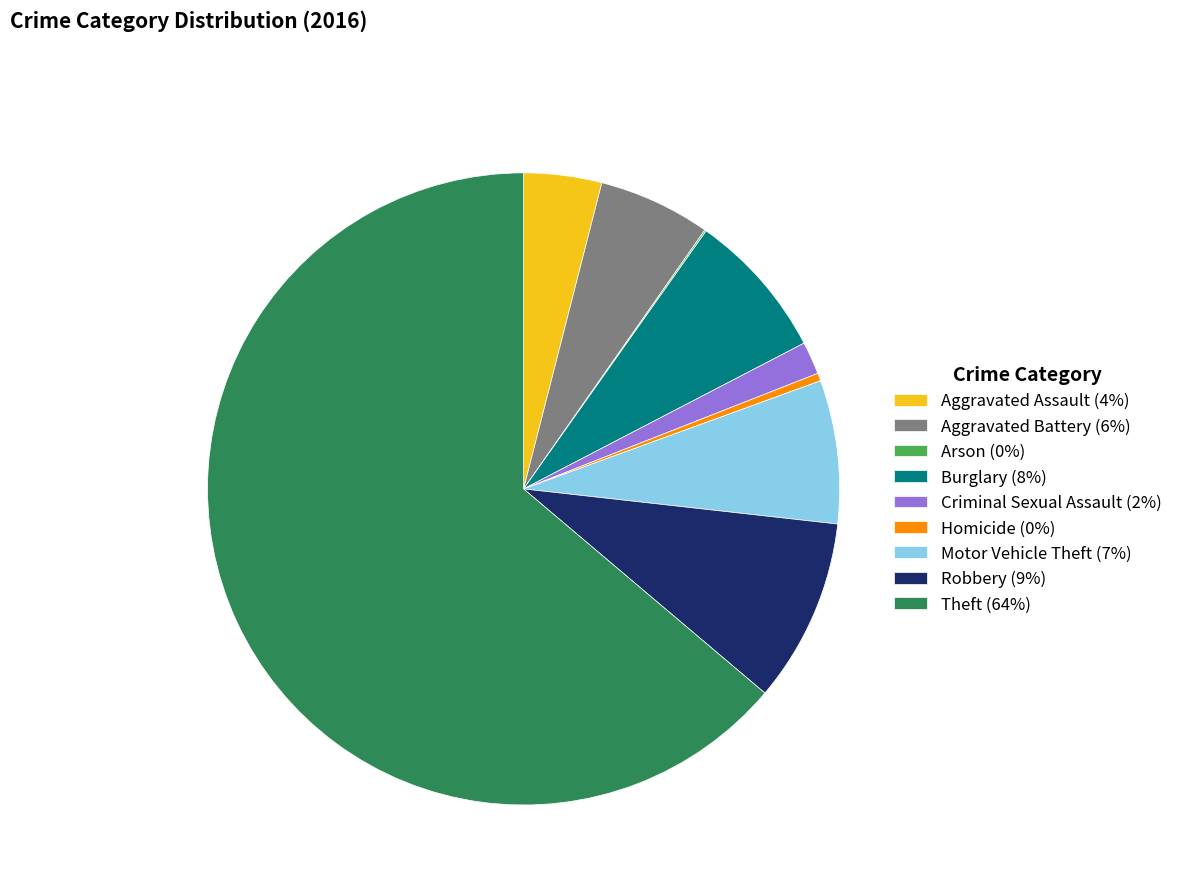

Between Motor Vehicle Theft (7%) and Aggravated Assault (4%), which is larger?

Motor Vehicle Theft (7%)